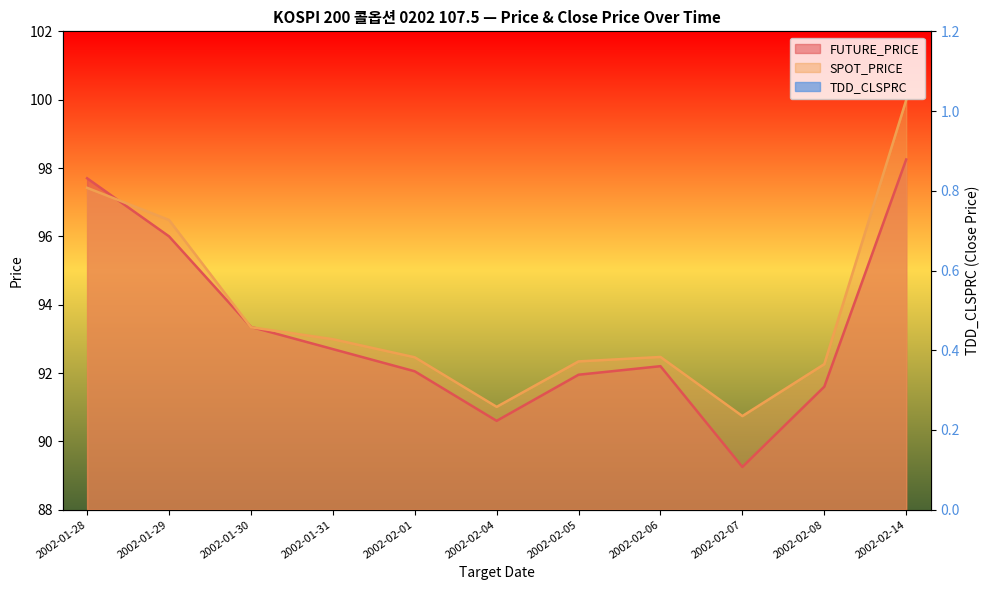

After their last crossing, which series has the higher values: SPOT_PRICE or FUTURE_PRICE?

SPOT_PRICE